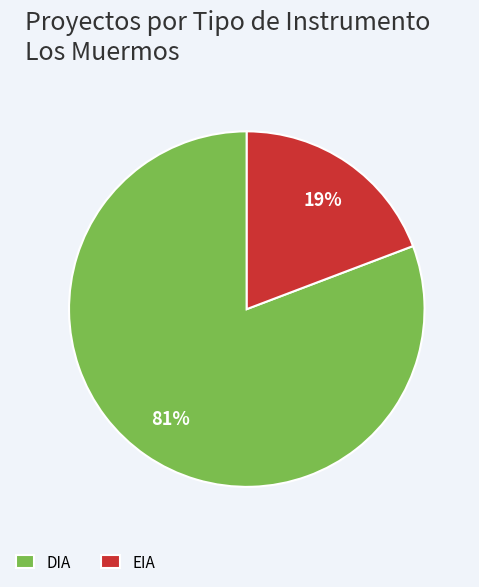

Rank the categories by value from lowest to highest.

EIA, DIA